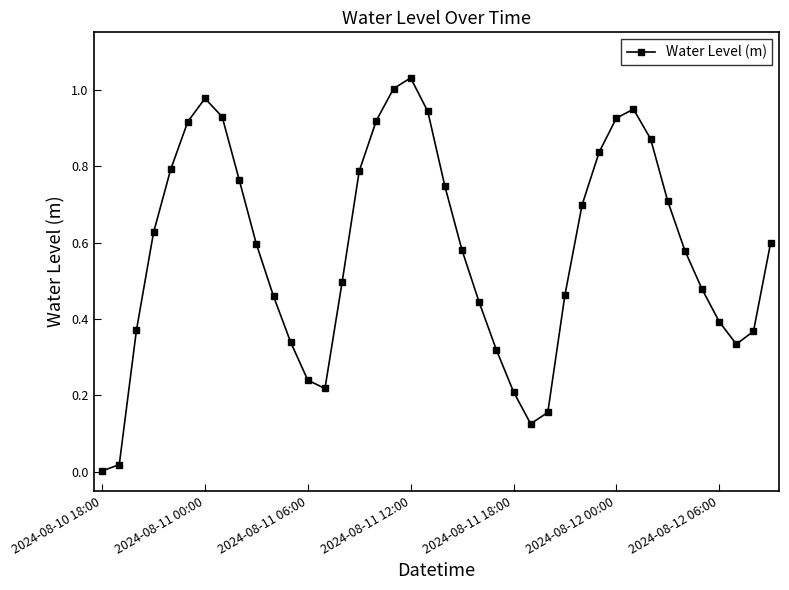

How many categories are shown in the chart?

40